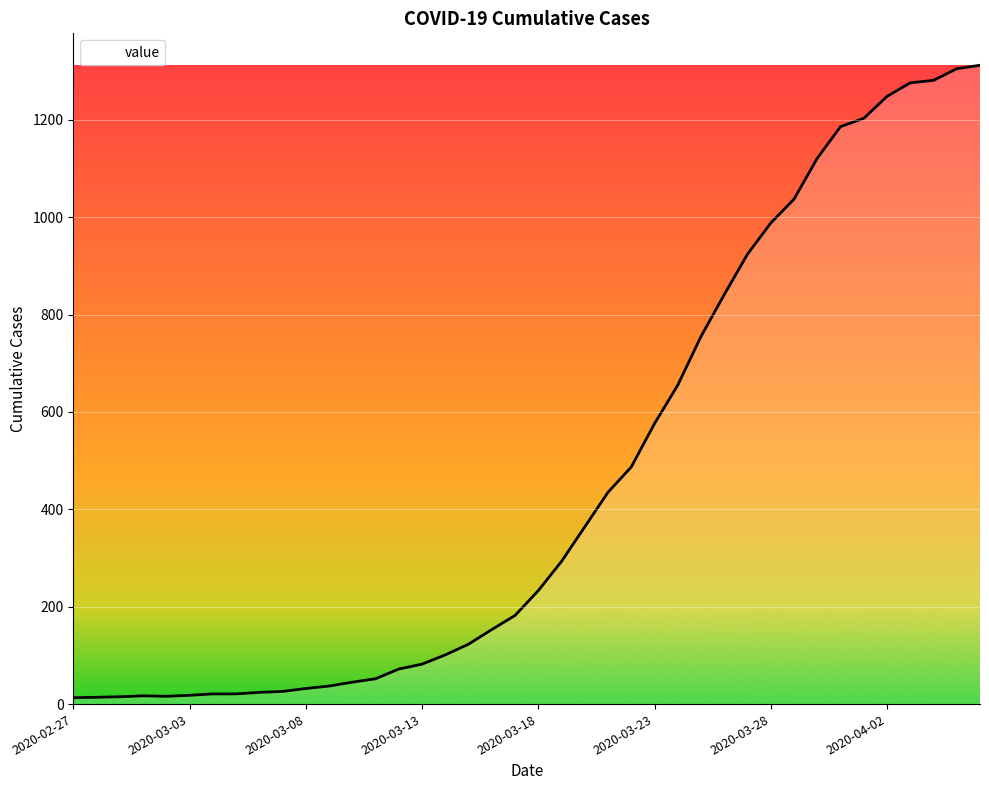

Count the number of data series in this chart.

1